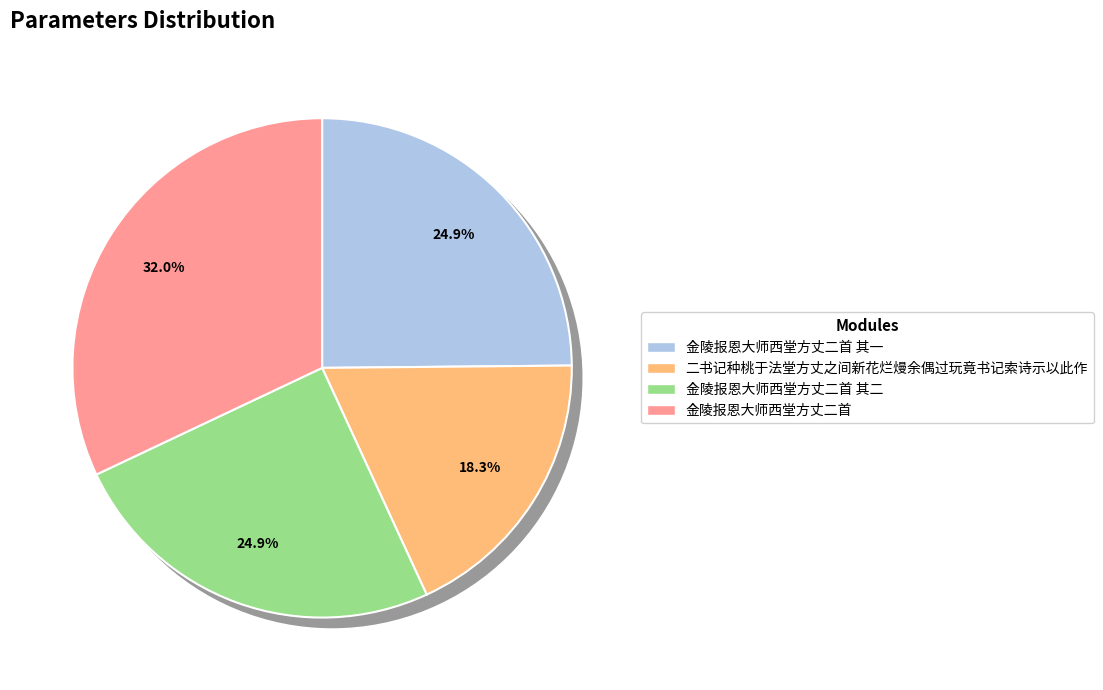

Rank the categories by value from highest to lowest.

金陵报恩大师西堂方丈二首, 金陵报恩大师西堂方丈二首 其一, 金陵报恩大师西堂方丈二首 其二, 二书记种桃于法堂方丈之间新花烂熳余偶过玩竟书记索诗示以此作